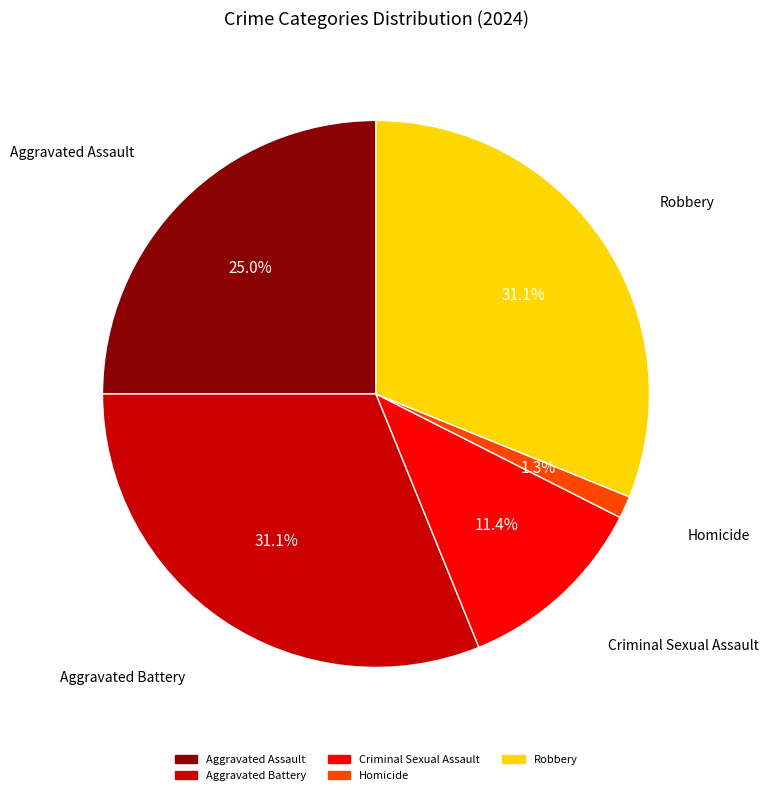

The Criminal Sexual Assault slice represents 1% of the pie. True or false?

False